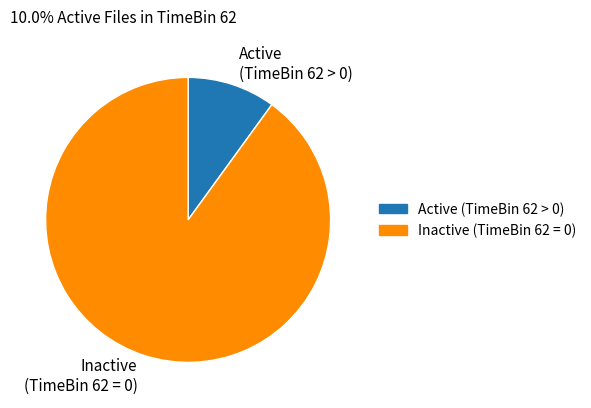

The Active (TimeBin 62 > 0) slice represents 10% of the pie. True or false?

True